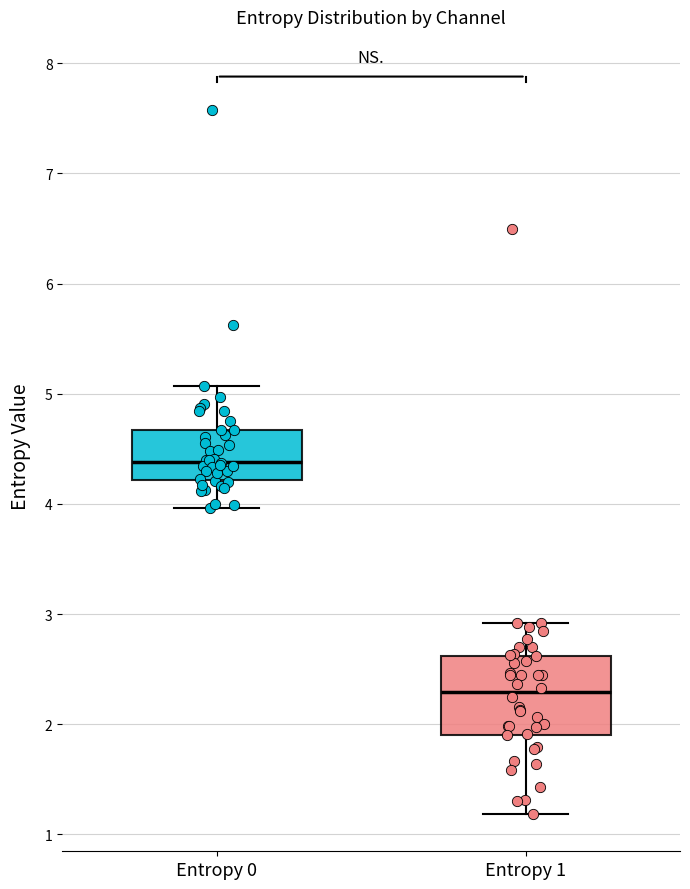

Comparing the boxes themselves (not the whiskers), which one is the tallest?

Entropy 1